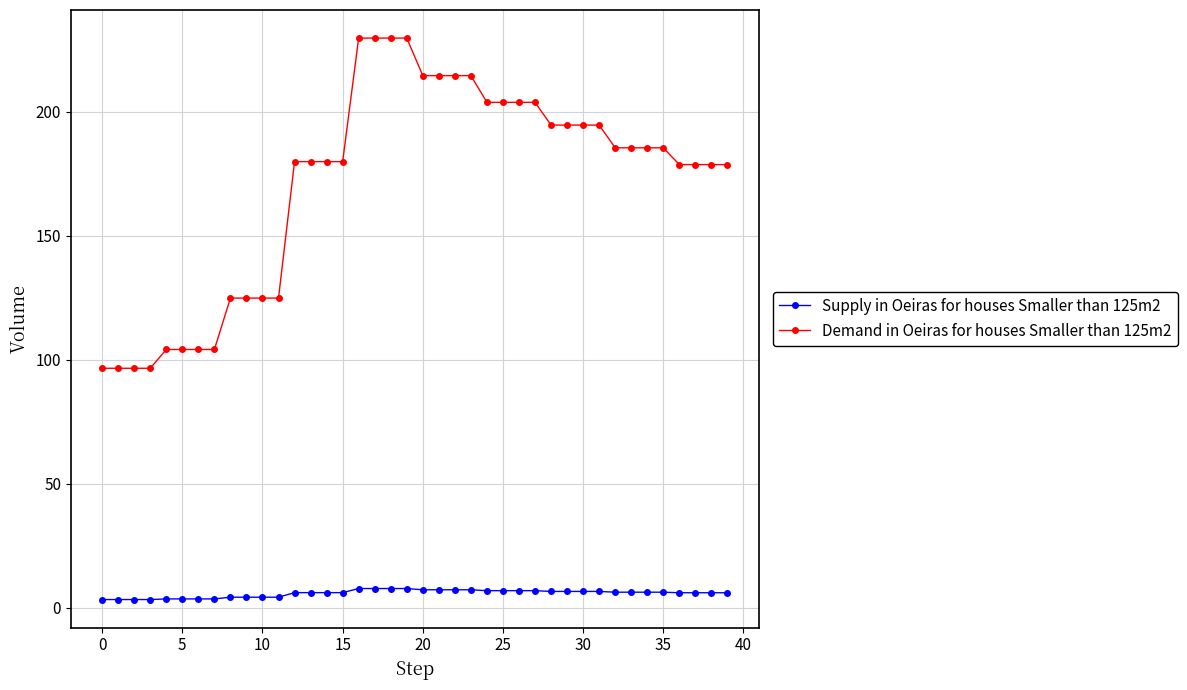

Which series has the widest spread of values?

Demand in Oeiras for houses Smaller than 125m2